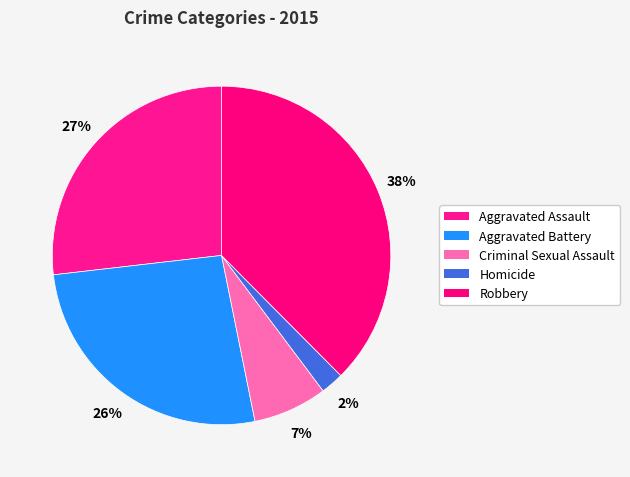

To the nearest percent, what percentage of the pie is Robbery?

38%